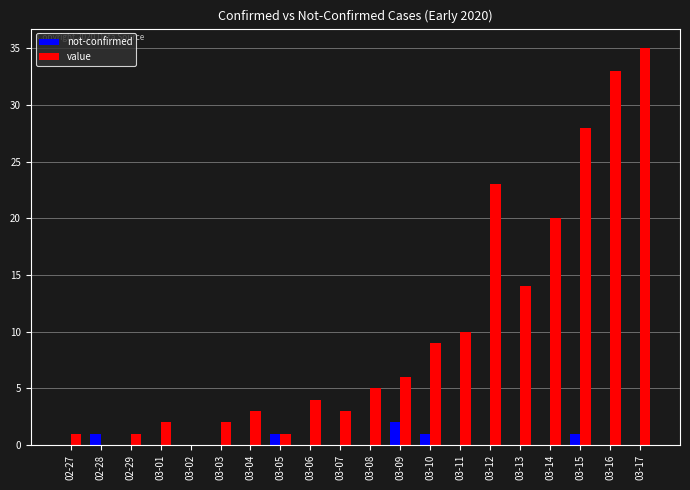

True or false: value has a value of 10 at 03-11.

True